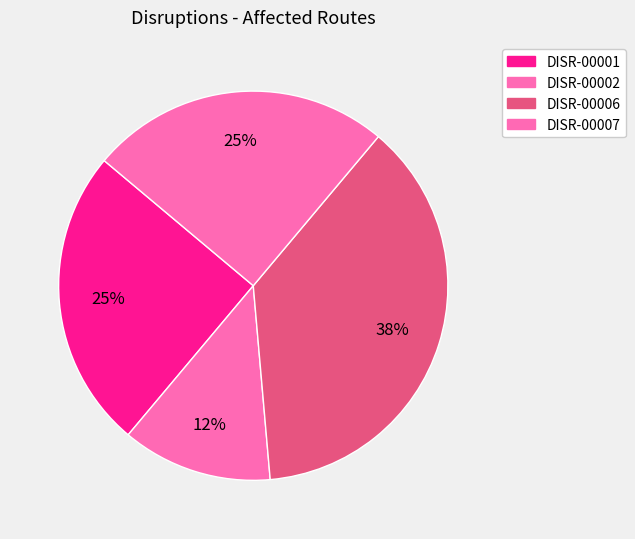

To the nearest percent, what portion does DISR-00002 represent?

12%